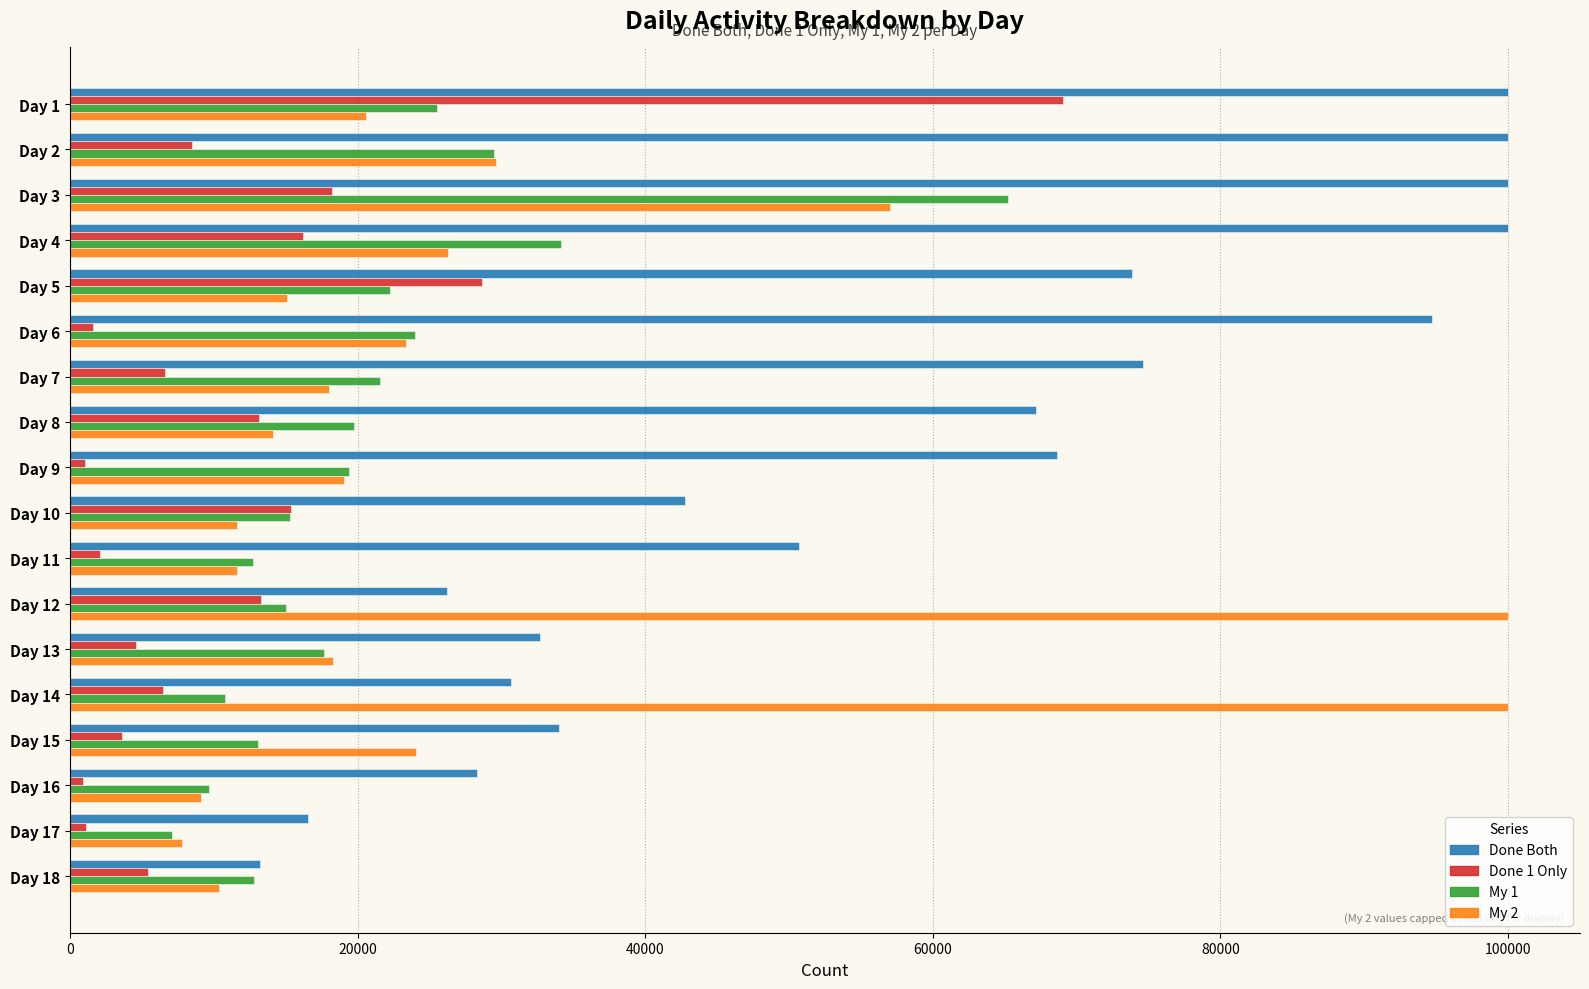

Between Day 4 and Day 9, which series saw the biggest shift?

Done Both